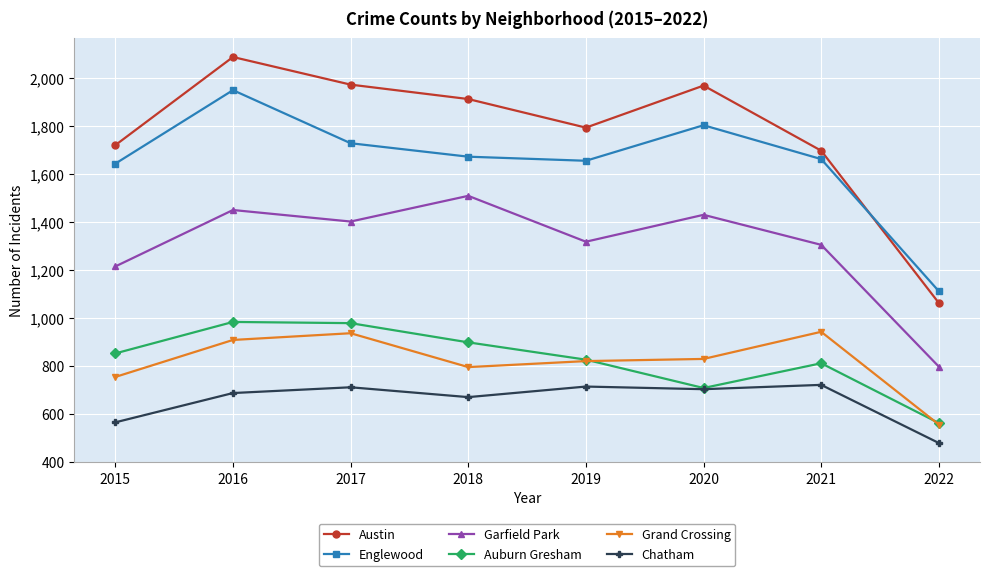

Is this an area chart (filled region under the line)?

No